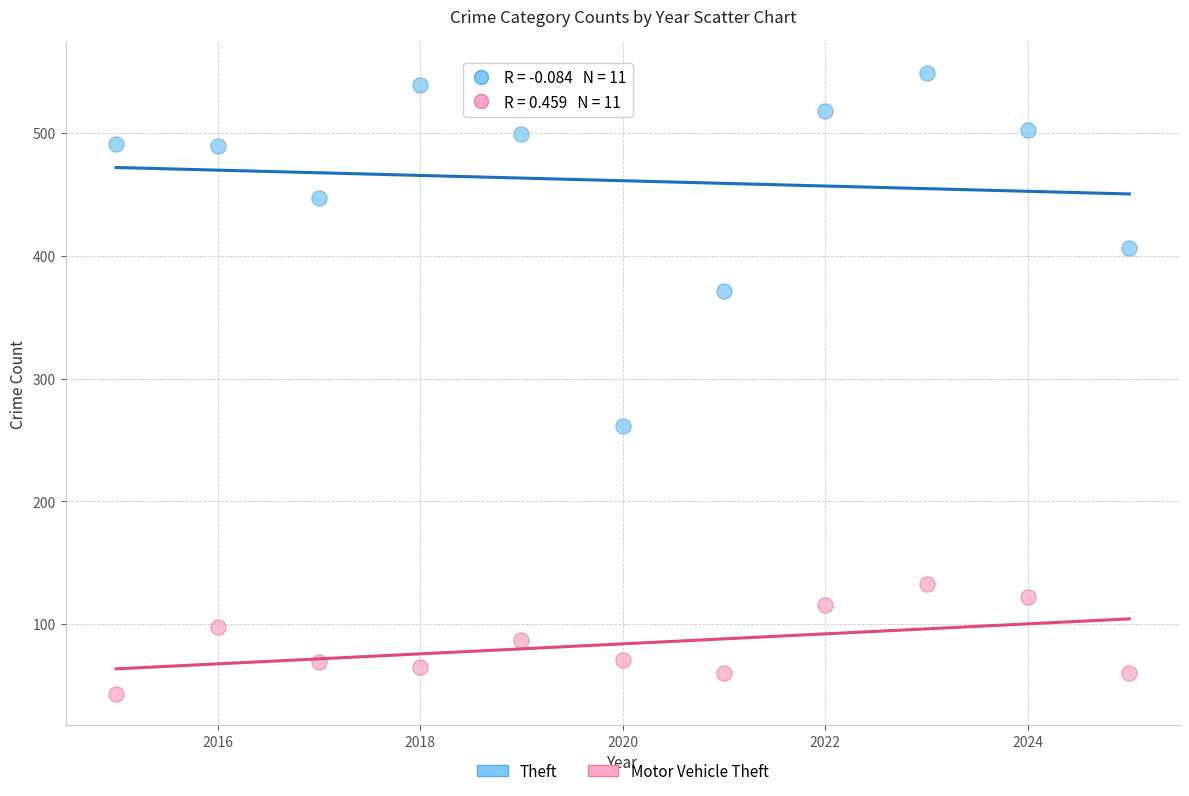

What are all the series names shown in the legend?

Theft, Motor Vehicle Theft